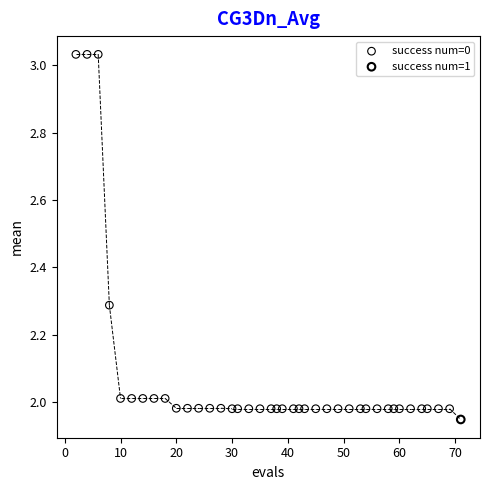

What are all the series names shown in the legend?

success num=0, success num=1